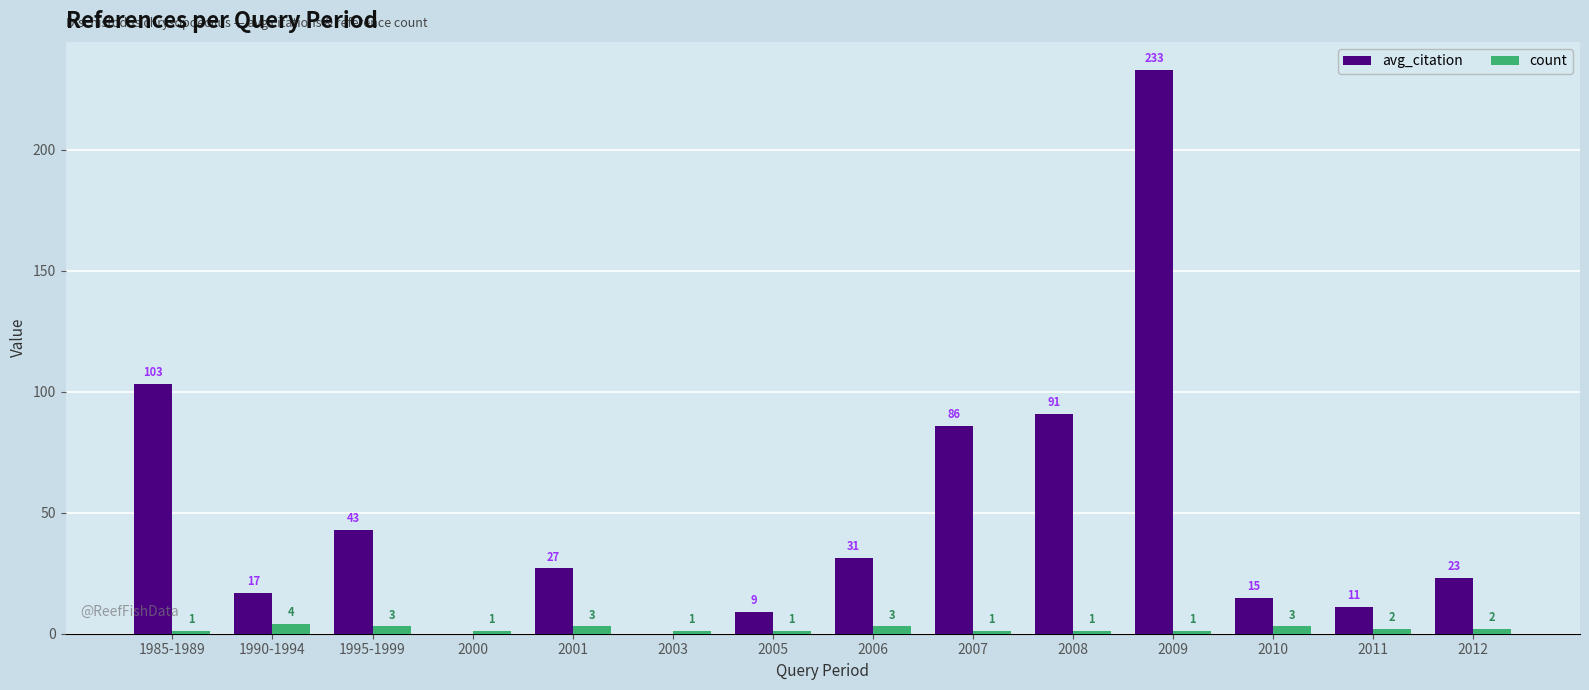

The value of avg_citation at 2003 is 0.0. True or false?

True